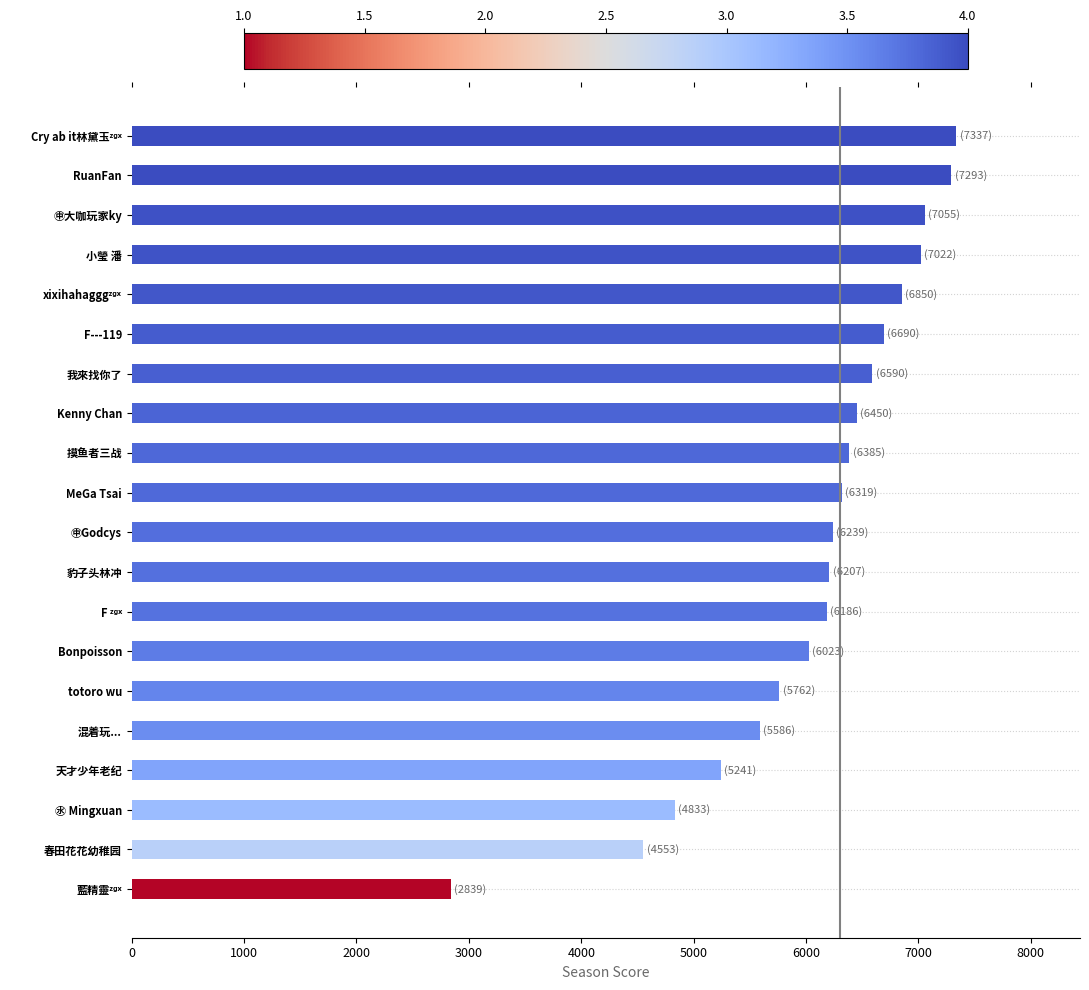

What is the smallest value displayed?

2839